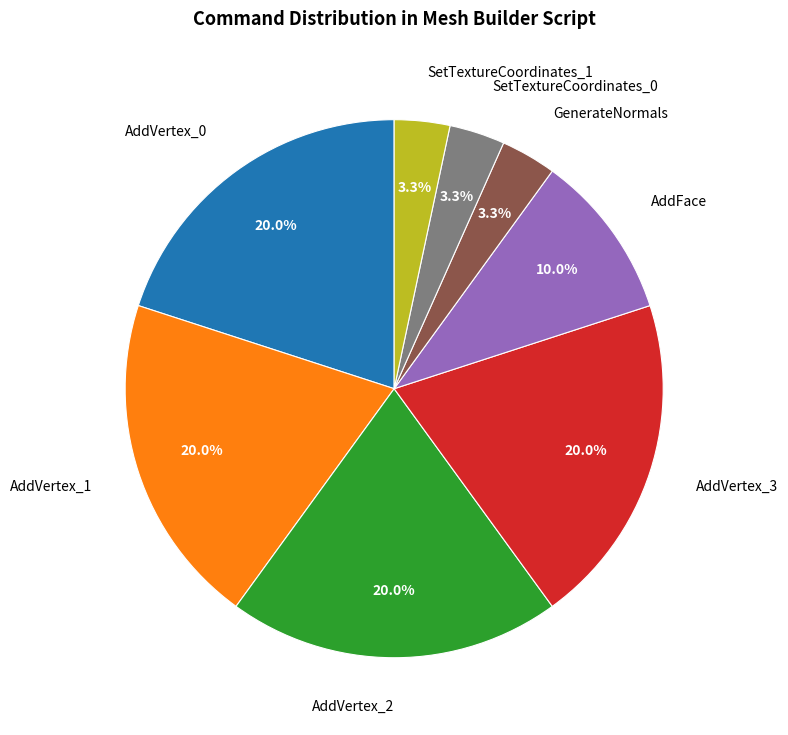

Does any single category account for the majority?

No